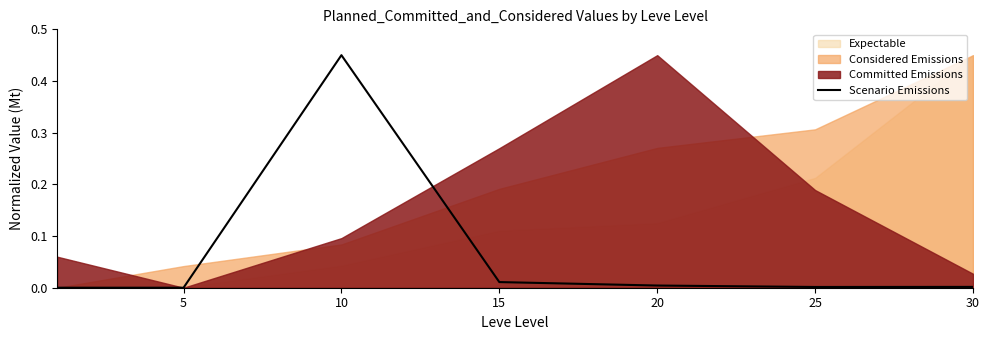

Count the number of values greater than 0.

6